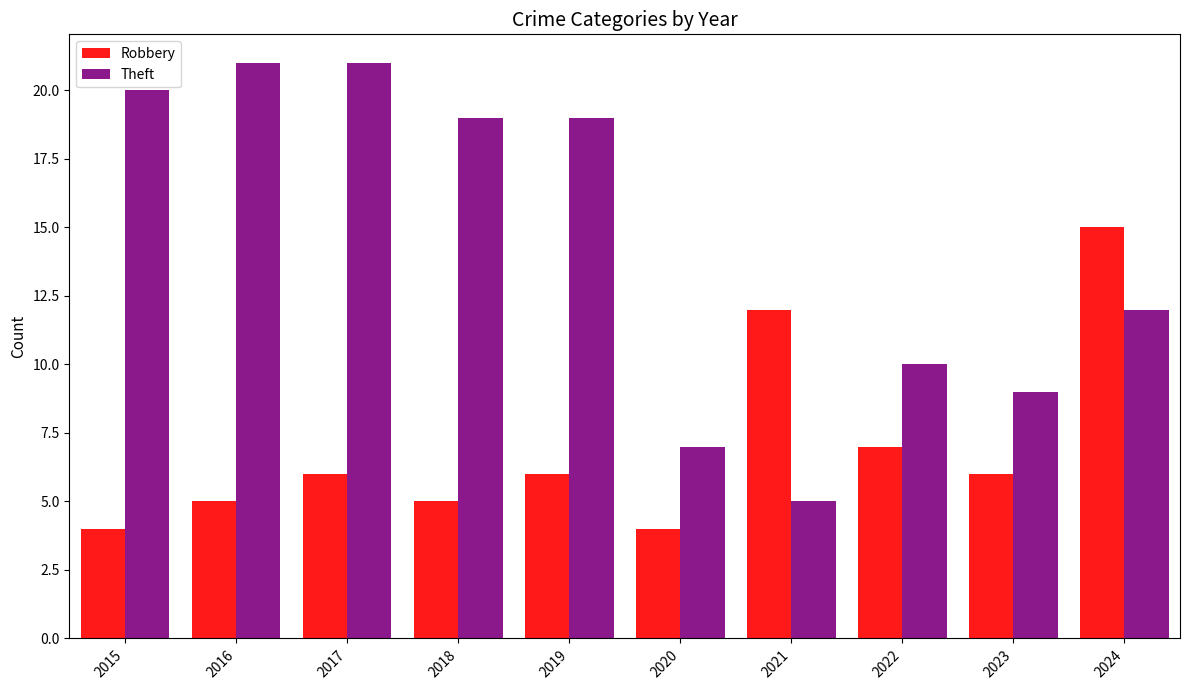

What are all the series names shown in the legend?

Robbery, Theft